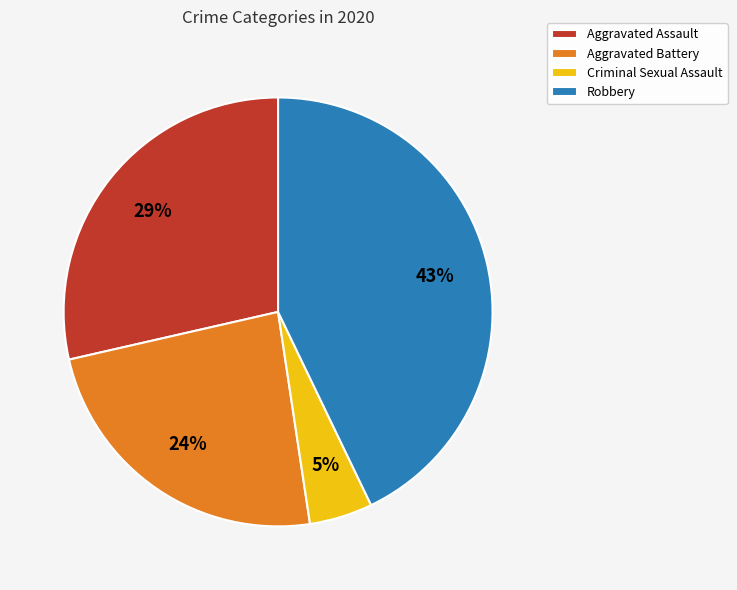

To the nearest percent, what is the average slice percentage?

25%